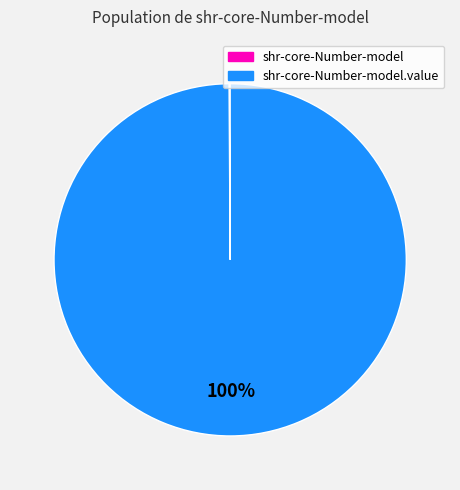

Is there any slice that represents more than half of the pie?

Yes